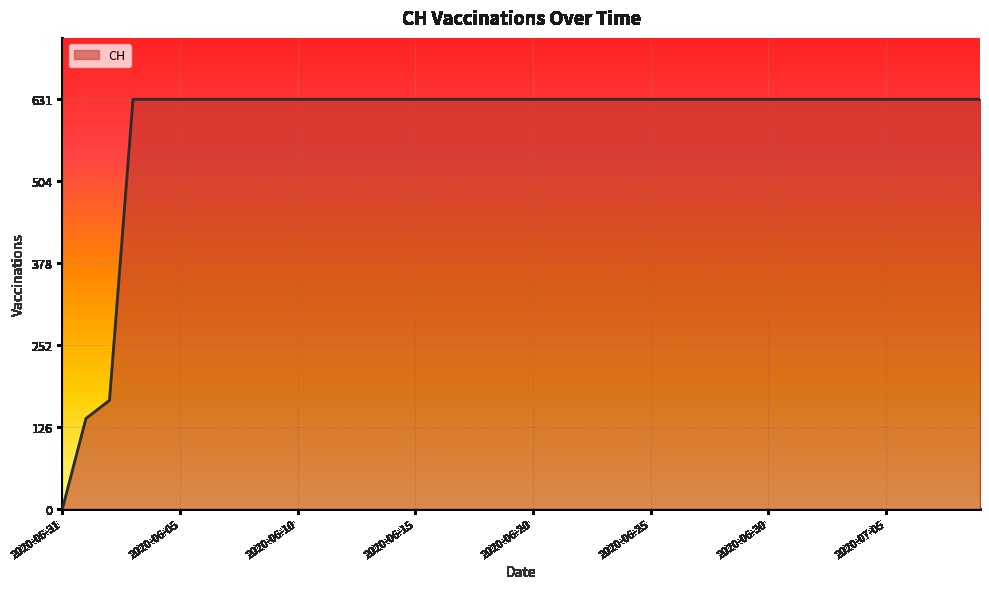

What is the maximum value shown in the chart?

631